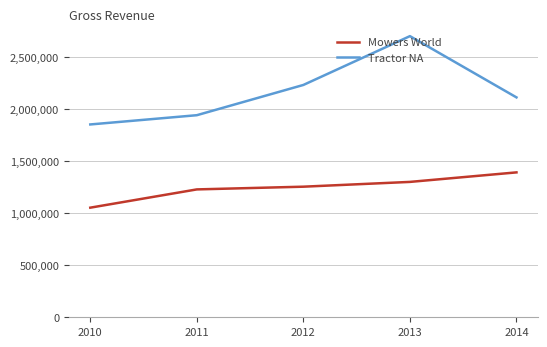

At which category is the sum across all series the highest?

2013